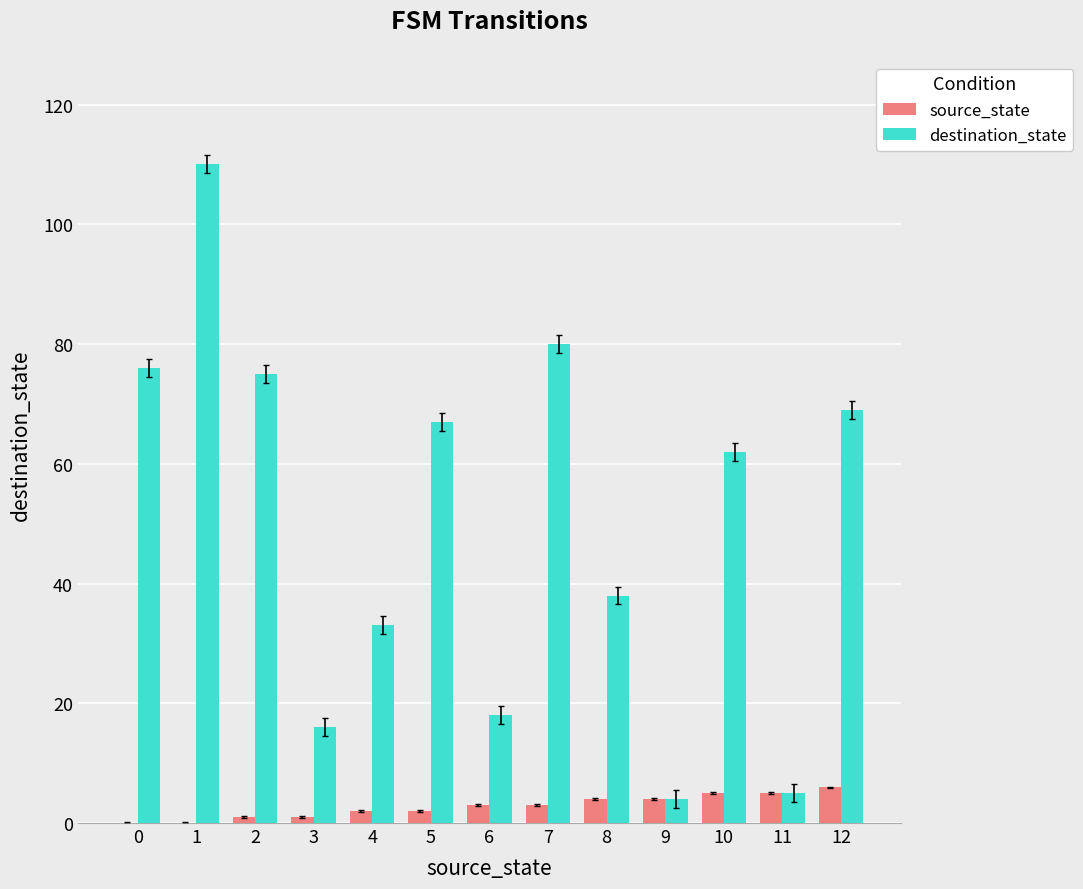

What is the maximum value shown in the chart?

110